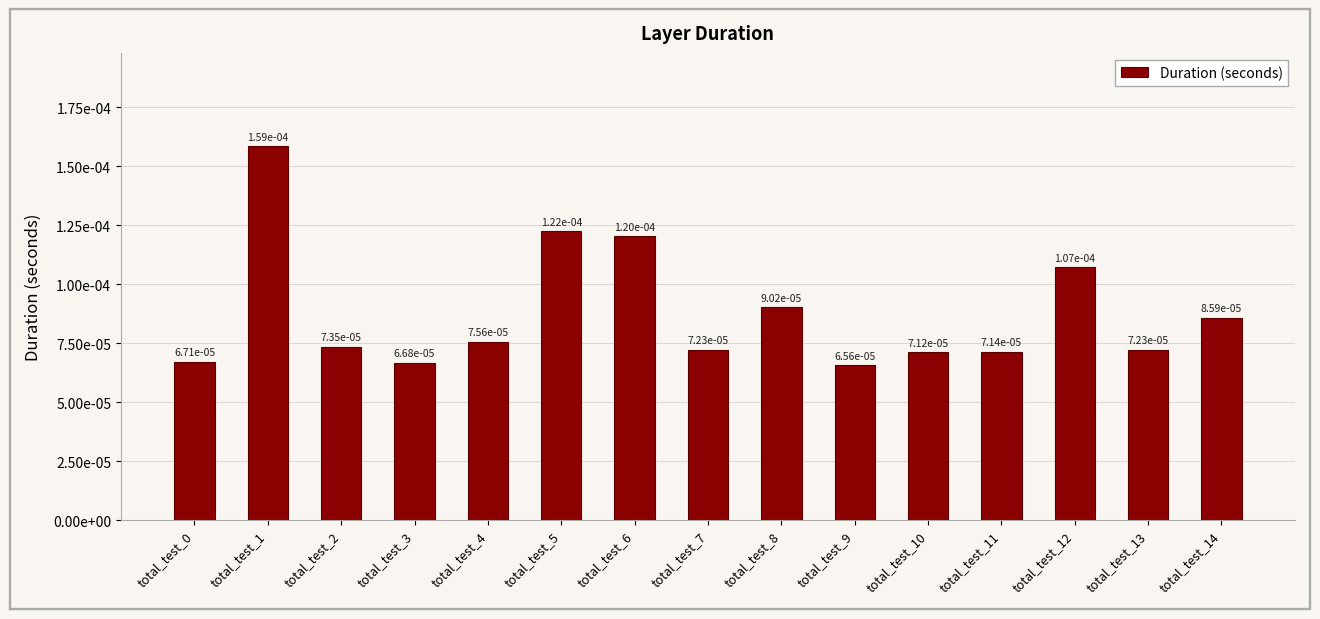

List the labels in order of value, smallest first.

total_test_9, total_test_3, total_test_0, total_test_10, total_test_11, total_test_7, total_test_13, total_test_2, total_test_4, total_test_14, total_test_8, total_test_12, total_test_6, total_test_5, total_test_1